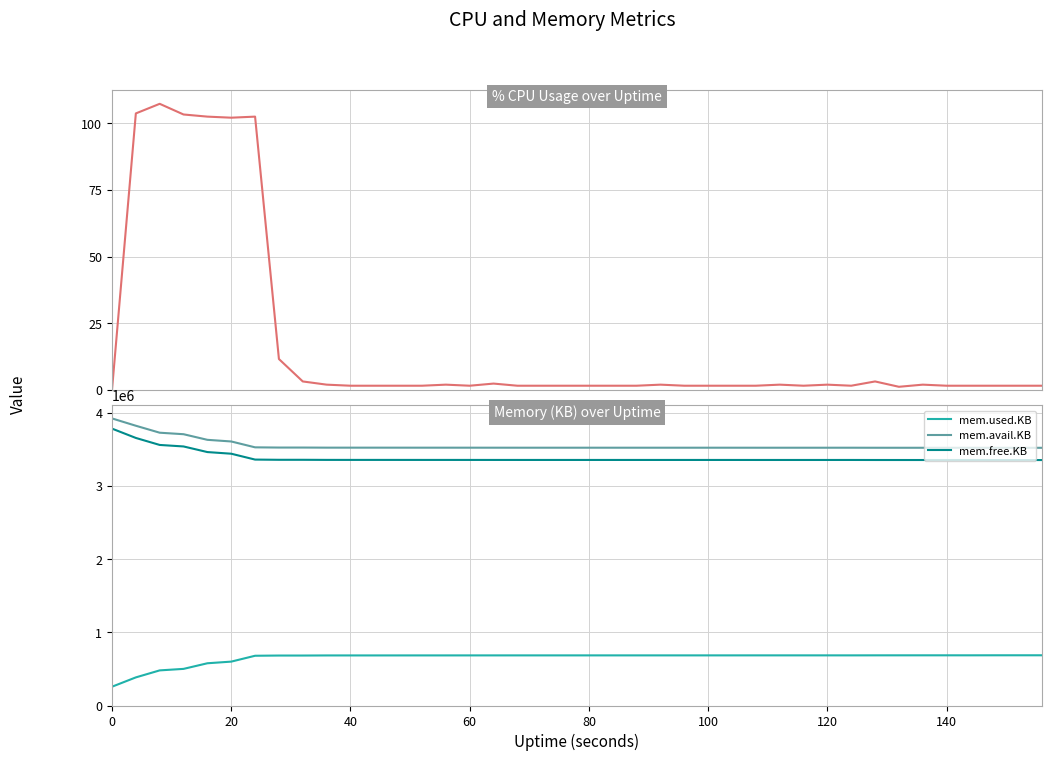

True or false: mem.free.KB and mem.used.KB cross at least once.

False